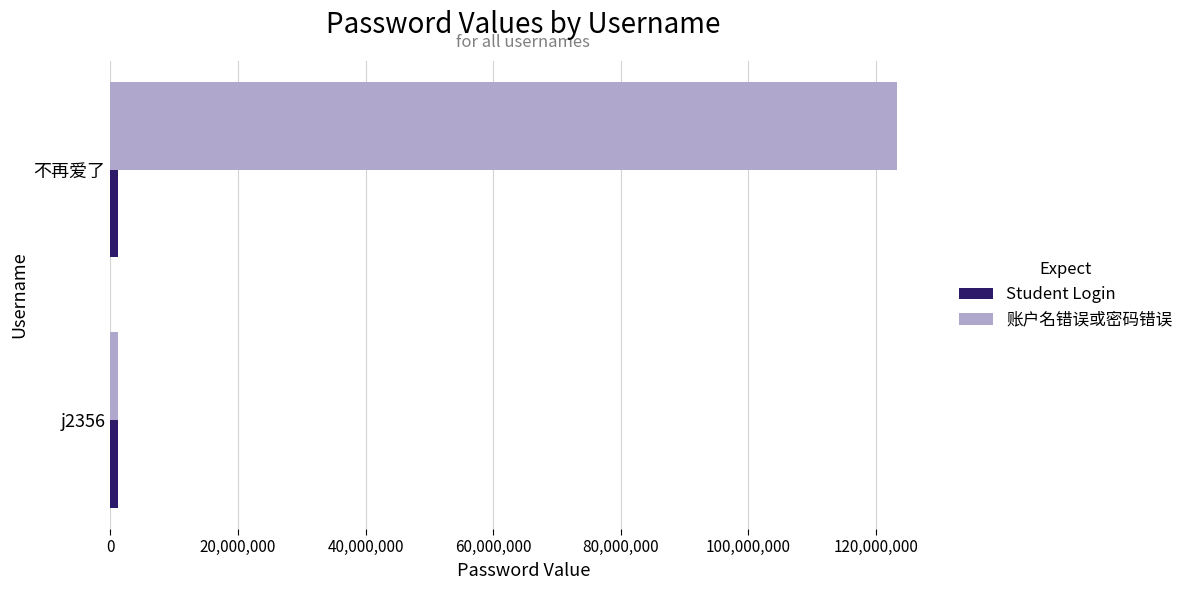

At which label is 账户名错误或密码错误 closest to 62238499?

j2356